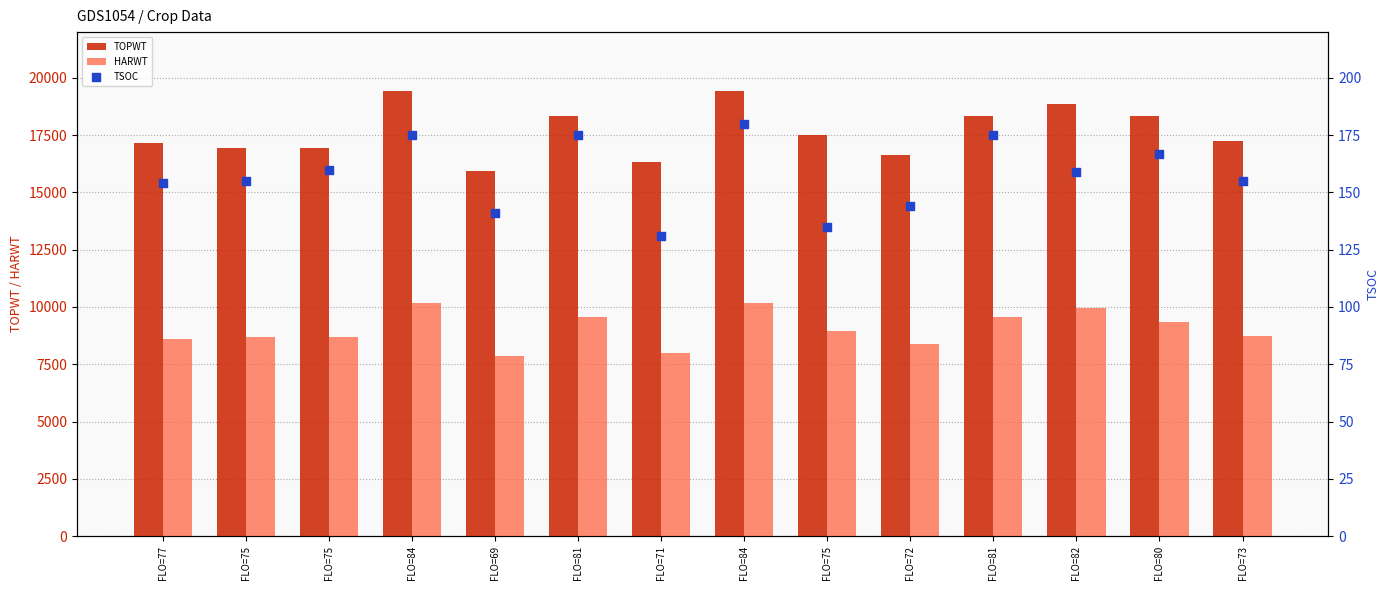

What are all the series names shown in the legend?

TOPWT, HARWT, TSOC